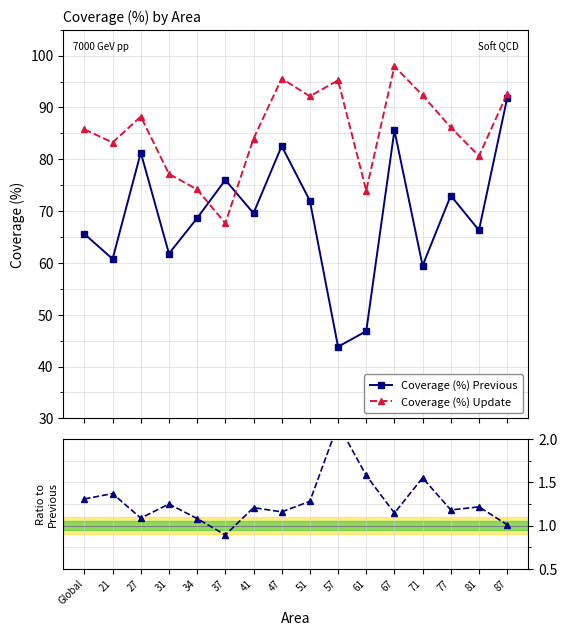

What are all the series names shown in the legend?

Coverage (%) Previous, Coverage (%) Update